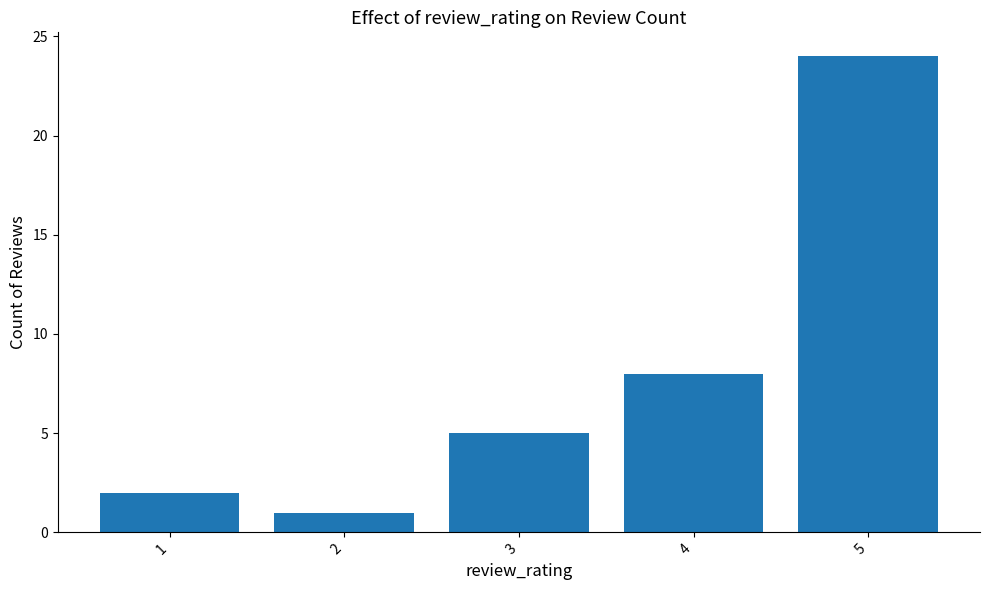

The chart shows a value of 38 at 5. True or false?

False